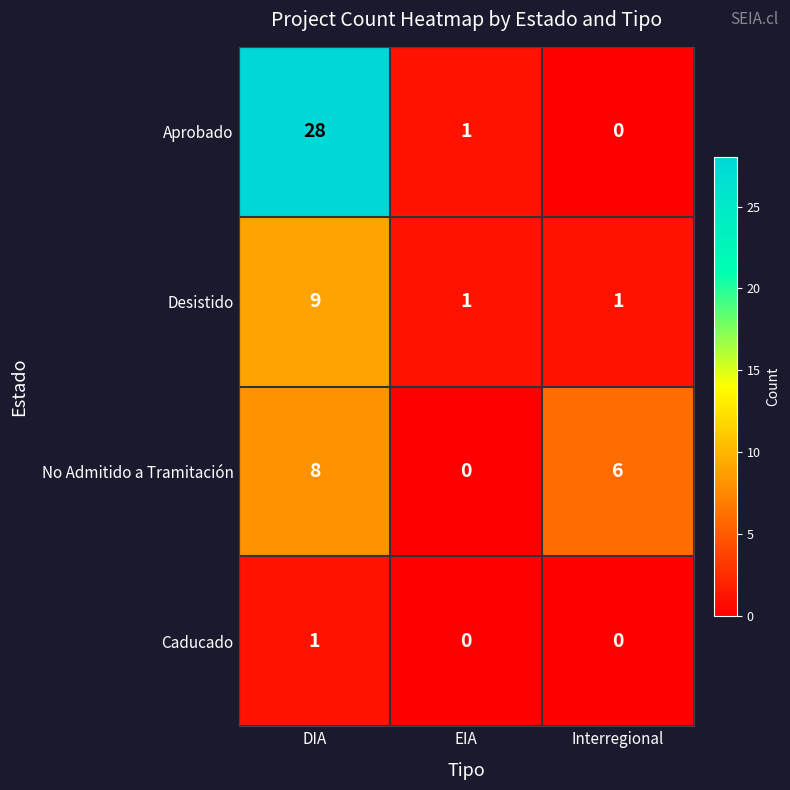

At how many categories does at least one series exceed 27?

1